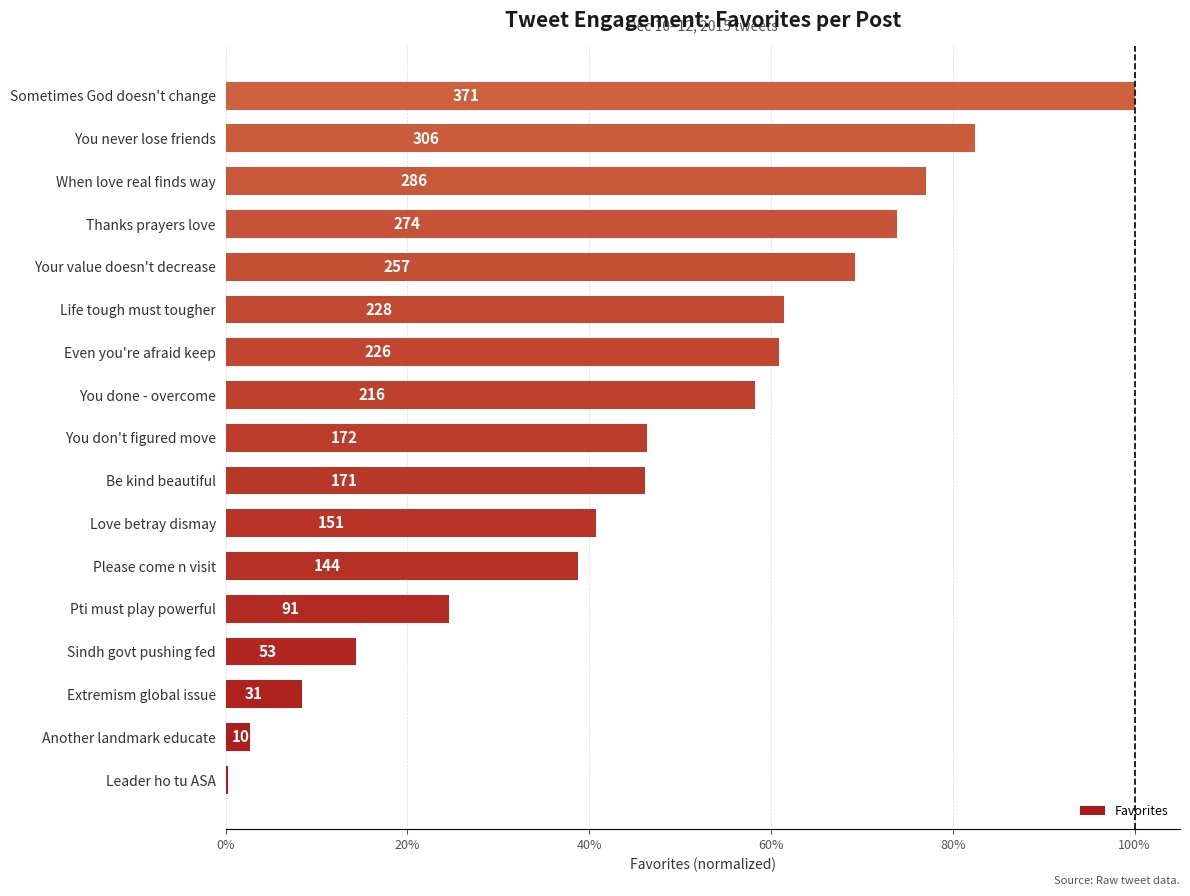

What is the smallest value displayed?

0.3